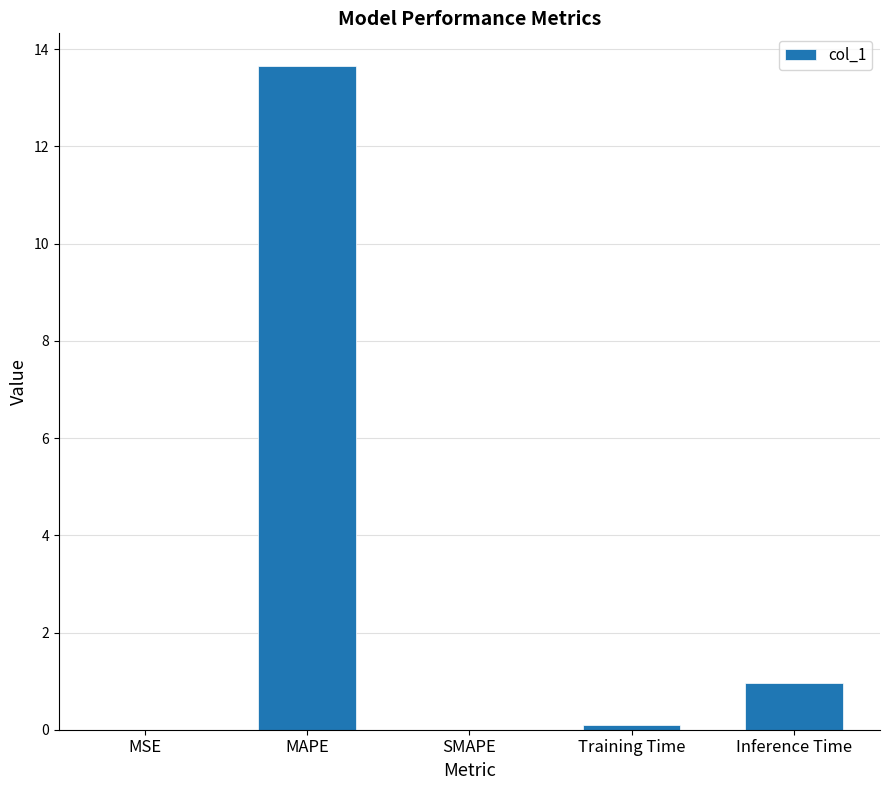

The chart shows a value of 1.5 at Inference Time. True or false?

False